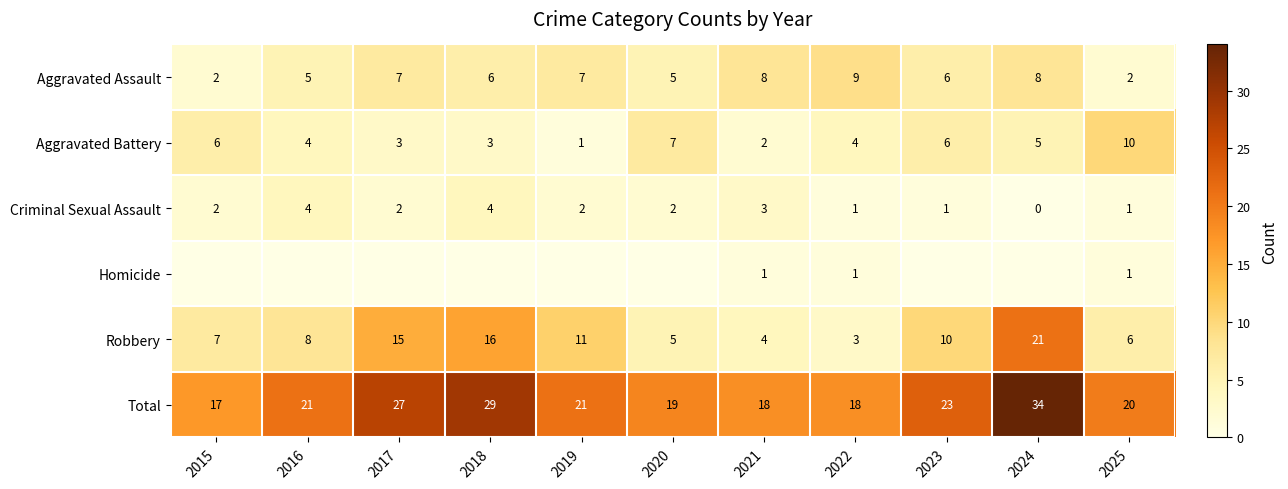

What is the difference between the Criminal Sexual Assault values at 2017 and 2021?

1